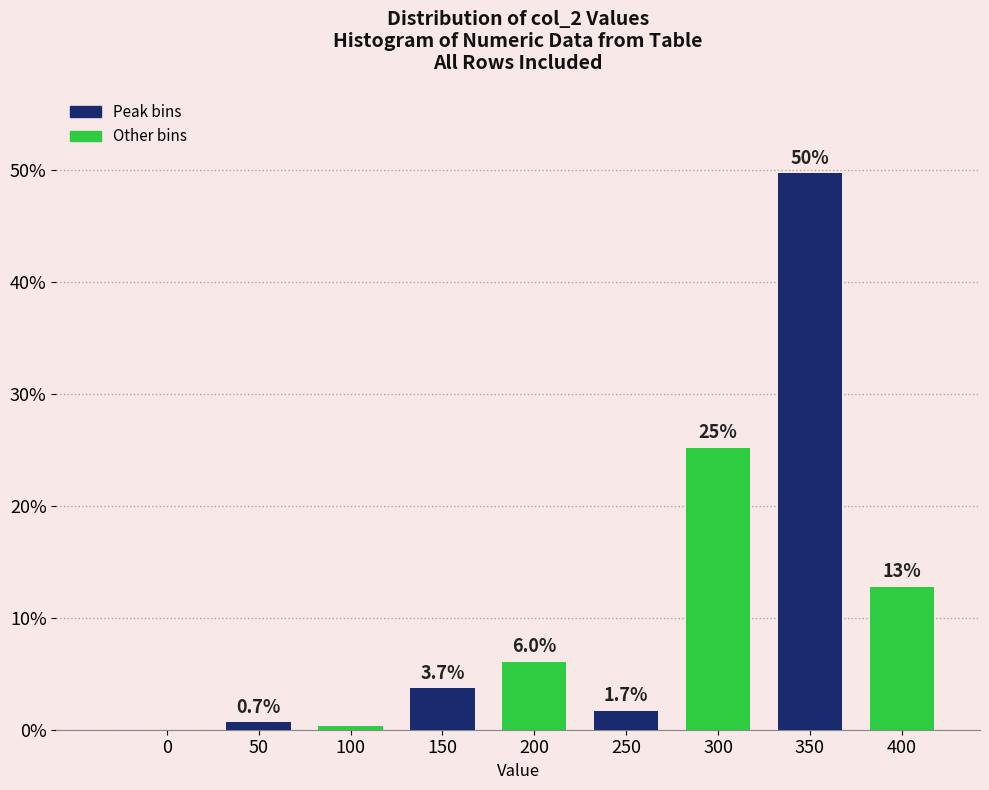

Where does the data first go above 3?

150